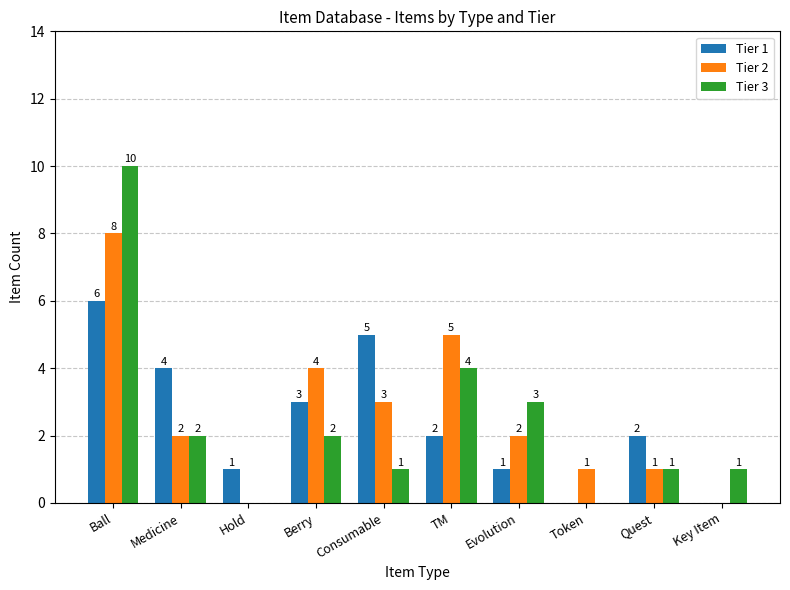

The value of Tier 1 at Quest is 3. True or false?

False